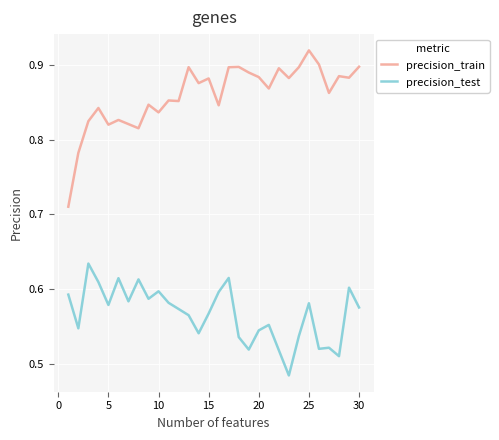

Which series has the largest total across all categories?

precision_train